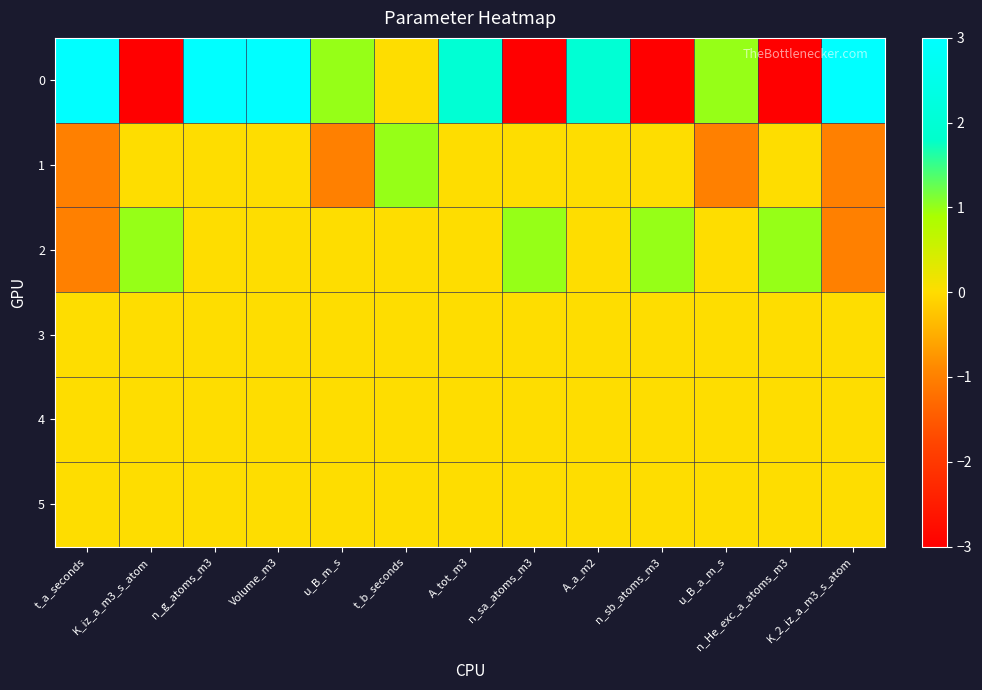

Rank the series at n_He_exc_a_atoms_m3 from highest to lowest value.

2, 1, 3, 4, 5, 0